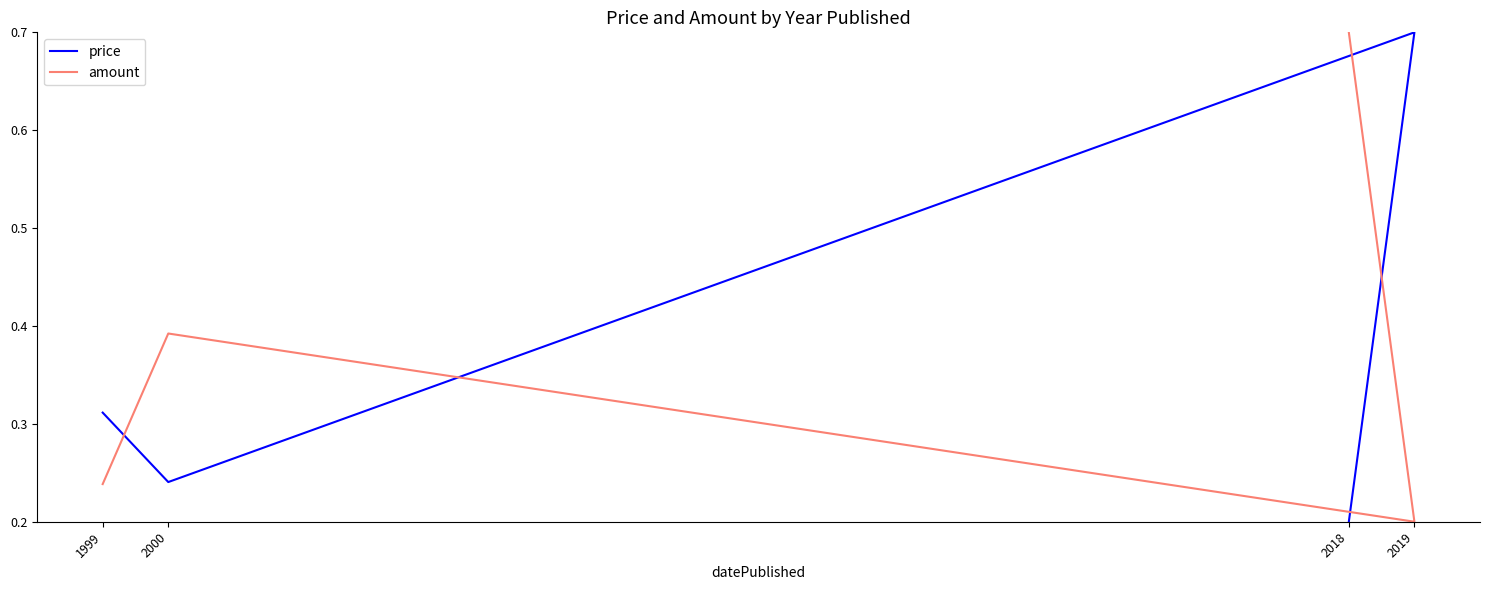

What is the average value of the amount series?

0.4